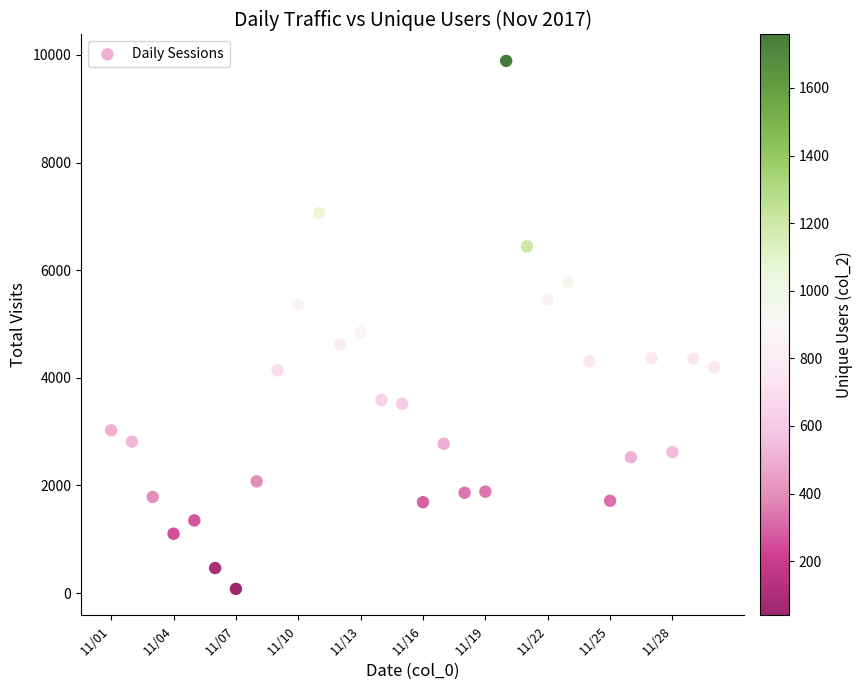

What is the range of Y values (max minus min)?

9810